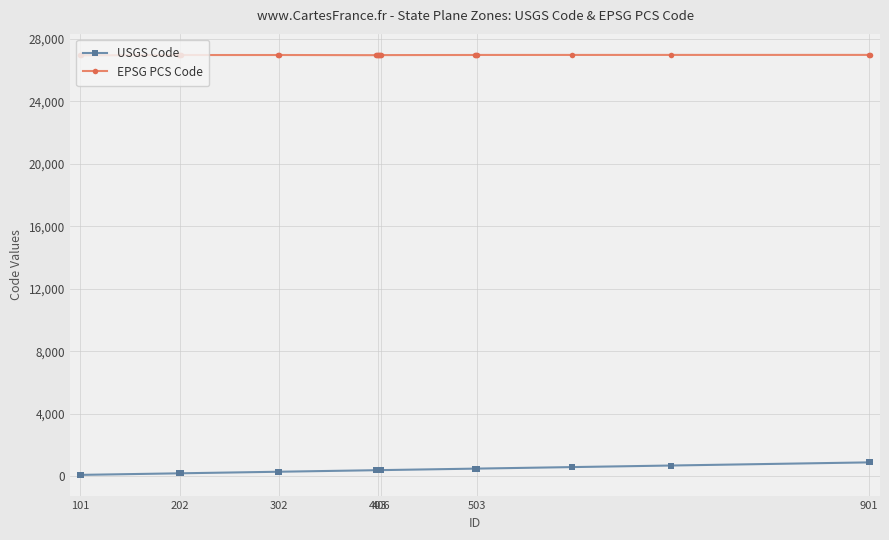

Which series has the largest total across all categories?

EPSG PCS Code